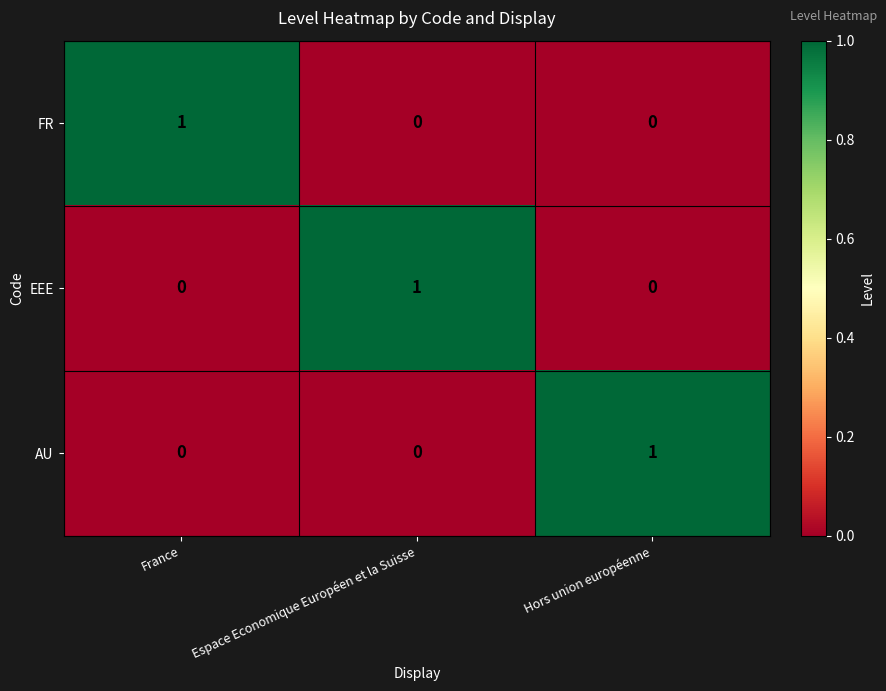

Reading left to right, transcribe all the data shown in this chart.

FR: 1	0	0
EEE: 0	1	0
AU: 0	0	1